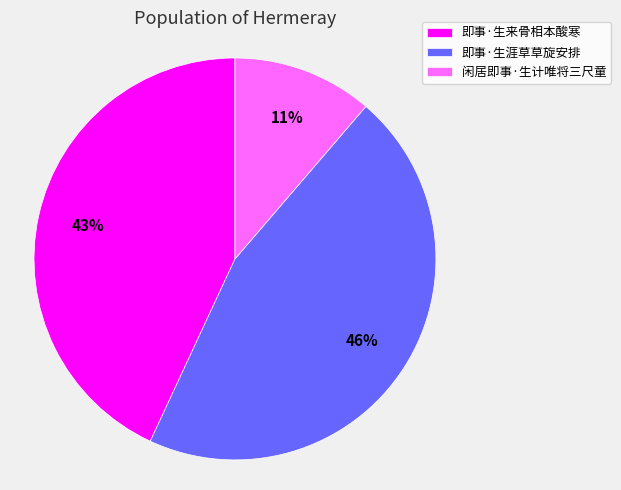

Between 闲居即事·生计唯将三尺童 and 即事·生涯草草旋安排, which is larger?

即事·生涯草草旋安排